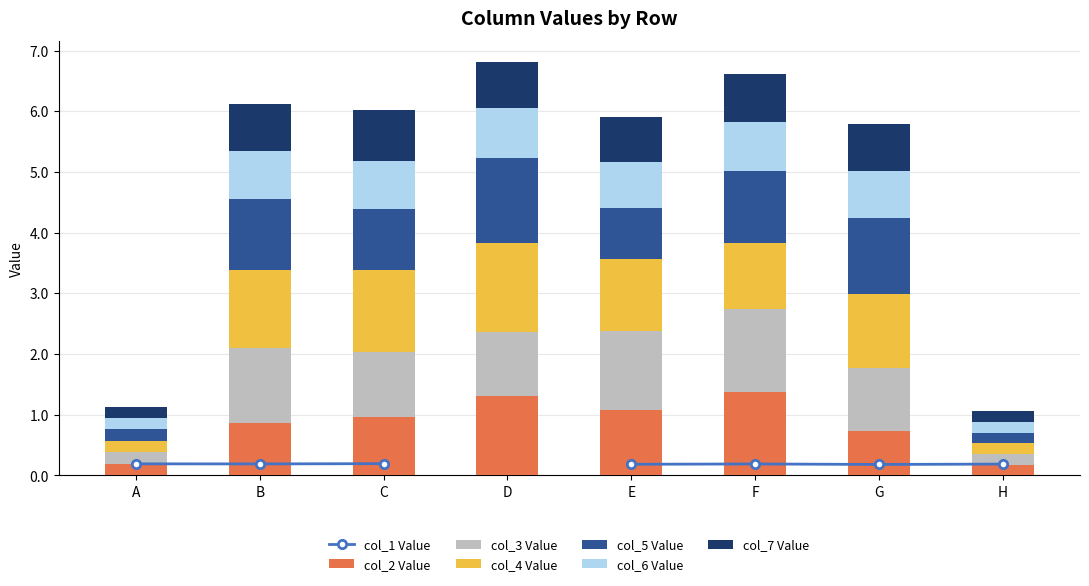

What is the greatest value displayed?

1.5